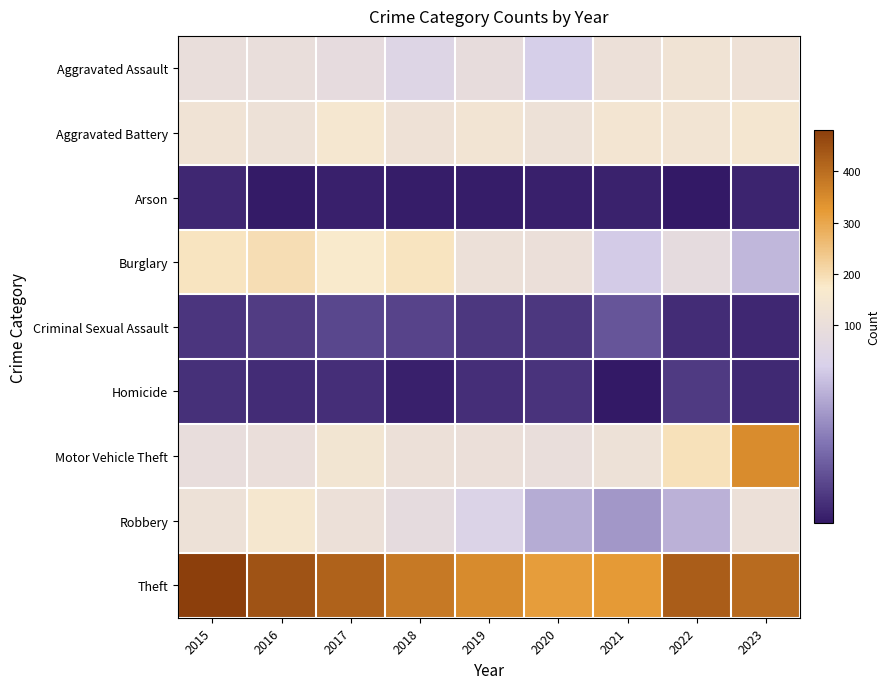

How many categories are shown in the chart?

9